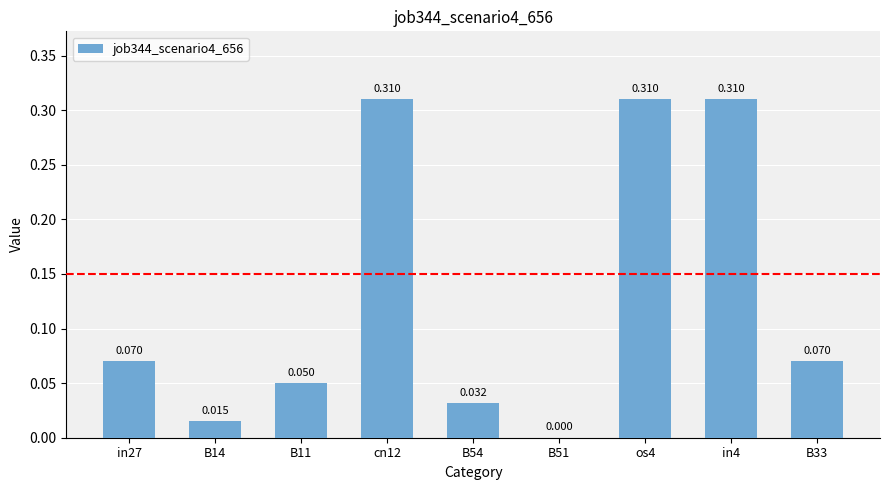

What is the difference between the maximum and minimum values?

0.3